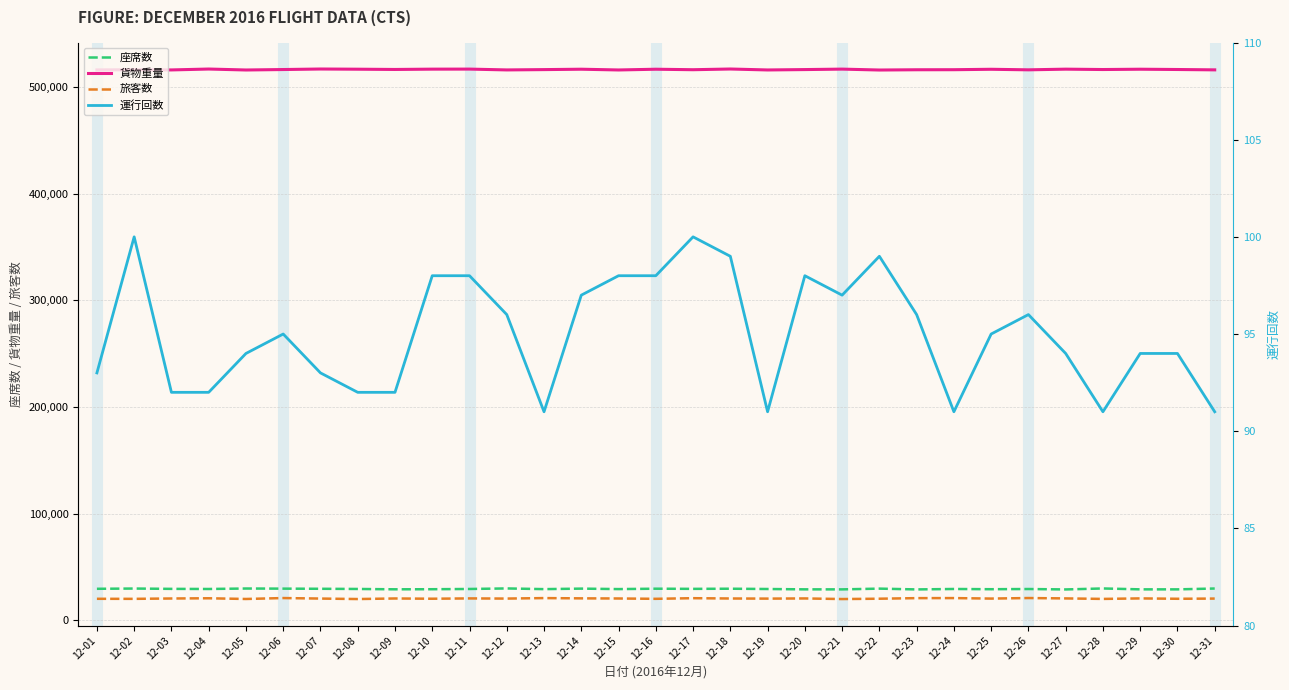

What is the value of the 運行回数 point at the 12th from the left?

96